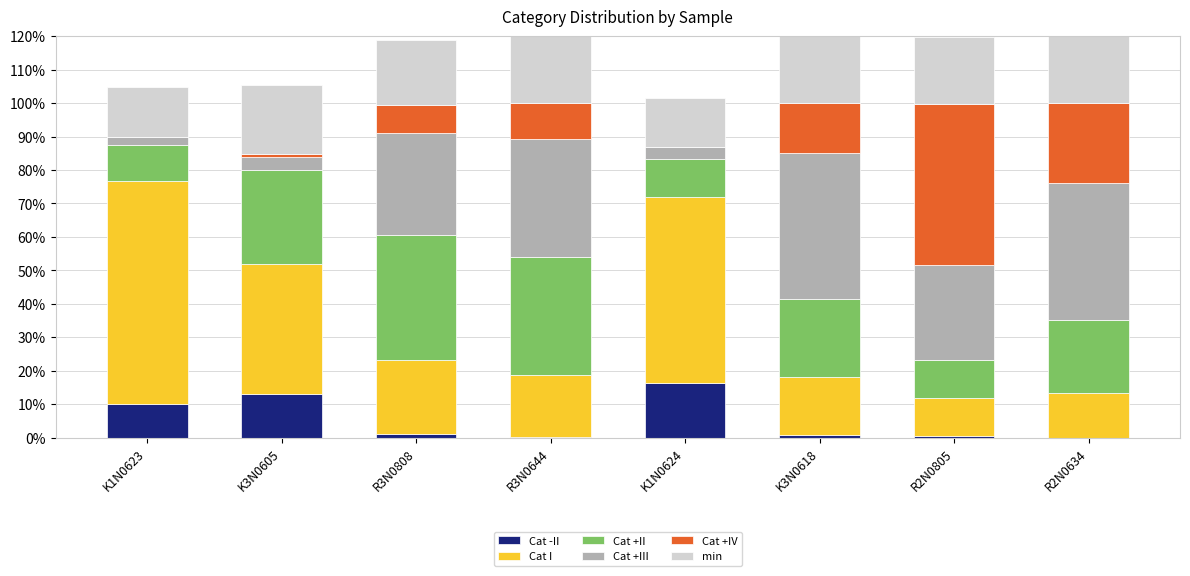

The value of Cat +IV at R2N0634 is 23.9. True or false?

True